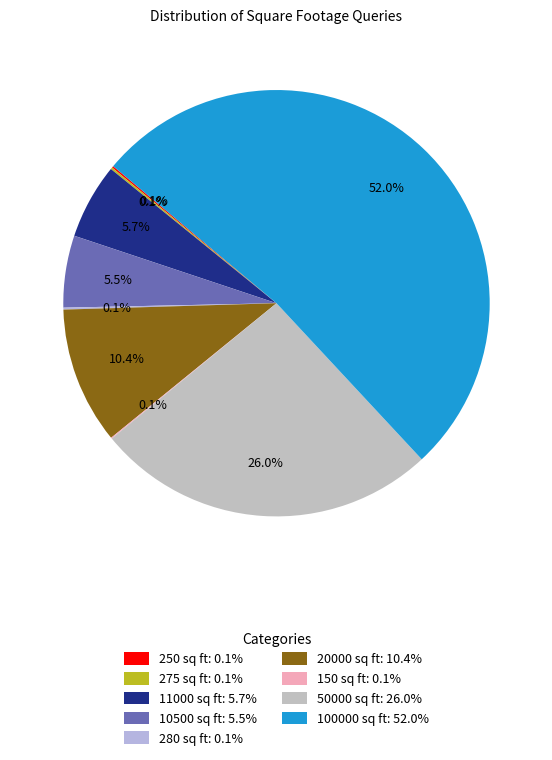

The 10500 sq ft slice represents 1% of the pie. True or false?

False